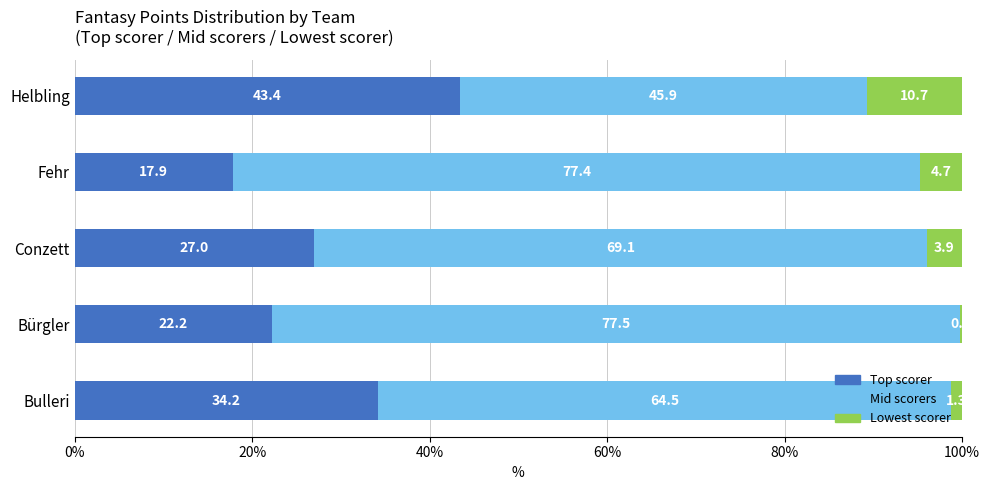

The Top scorer series shows 34.2 at Bulleri. True or false?

True